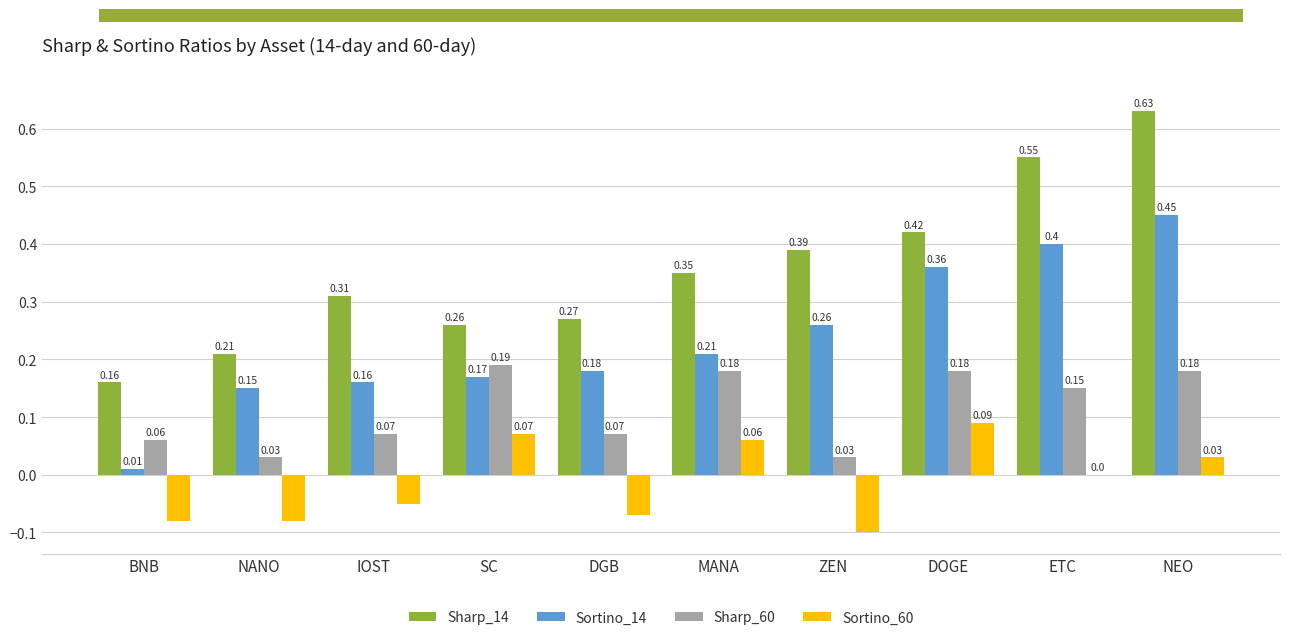

Between NANO and ETC, which series saw the biggest shift?

Sharp_14